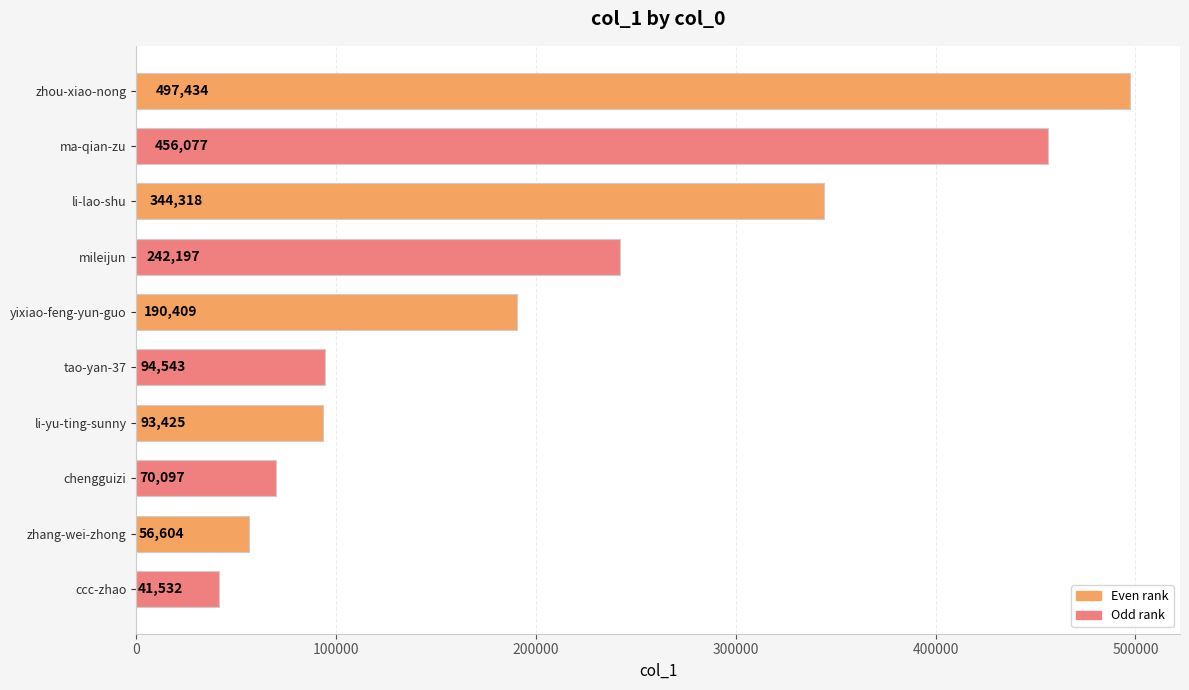

Between ma-qian-zu and yixiao-feng-yun-guo, which is larger?

ma-qian-zu